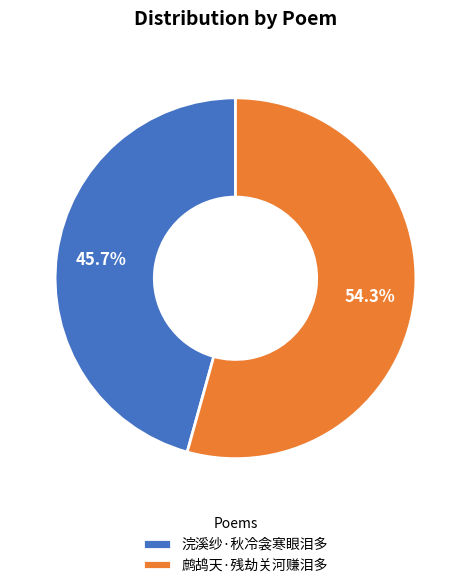

Count the number of slices in the pie.

2